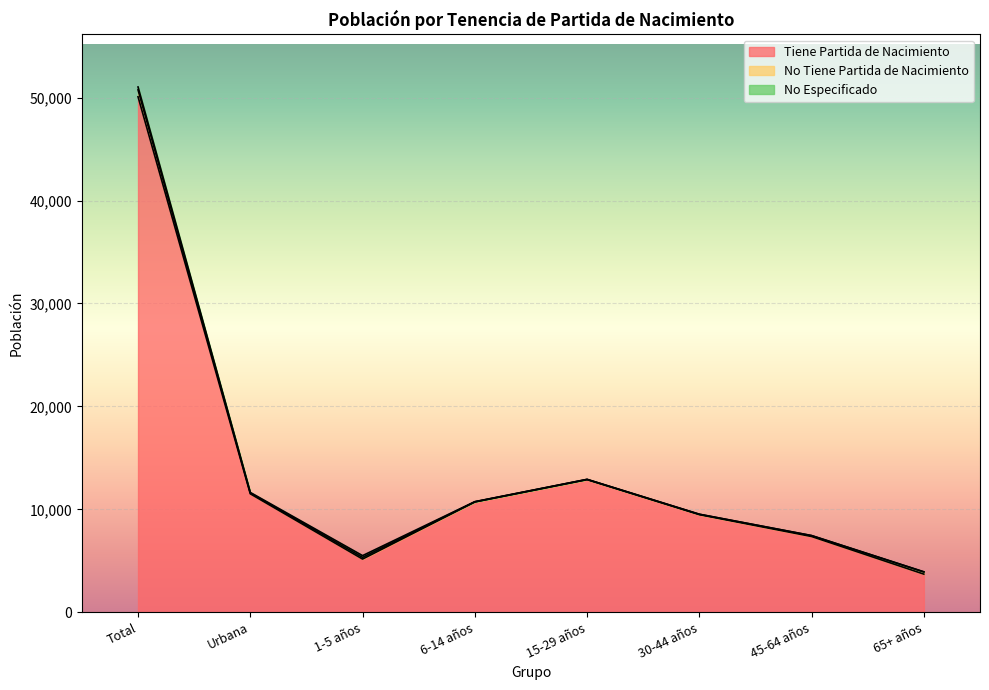

Which series has the largest total across all categories?

Tiene Partida de Nacimiento